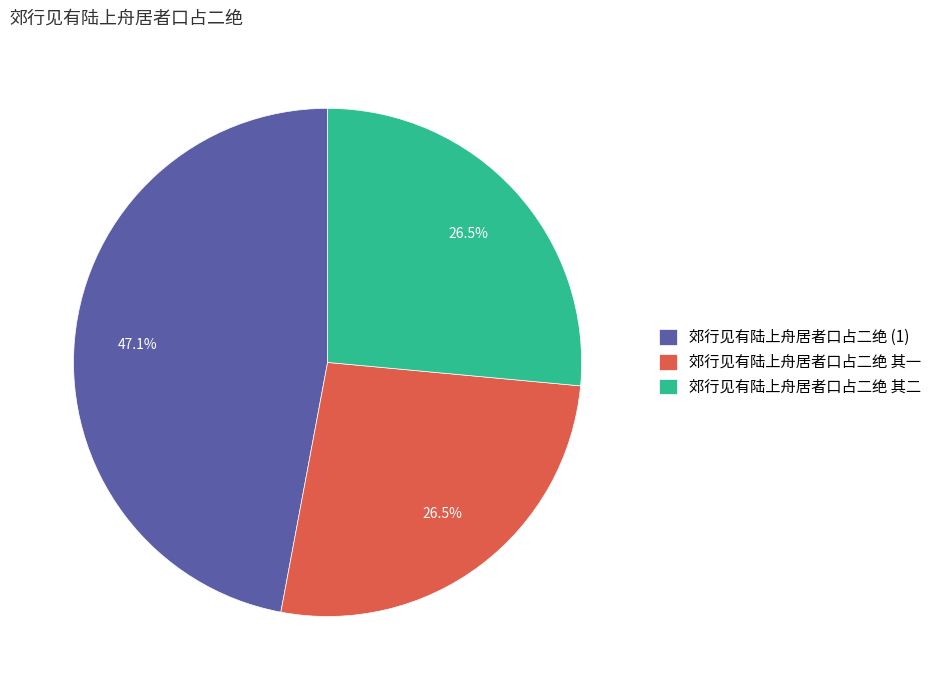

Which has a higher value, 郊行见有陆上舟居者口占二绝 (1) or 郊行见有陆上舟居者口占二绝 其二?

郊行见有陆上舟居者口占二绝 (1)